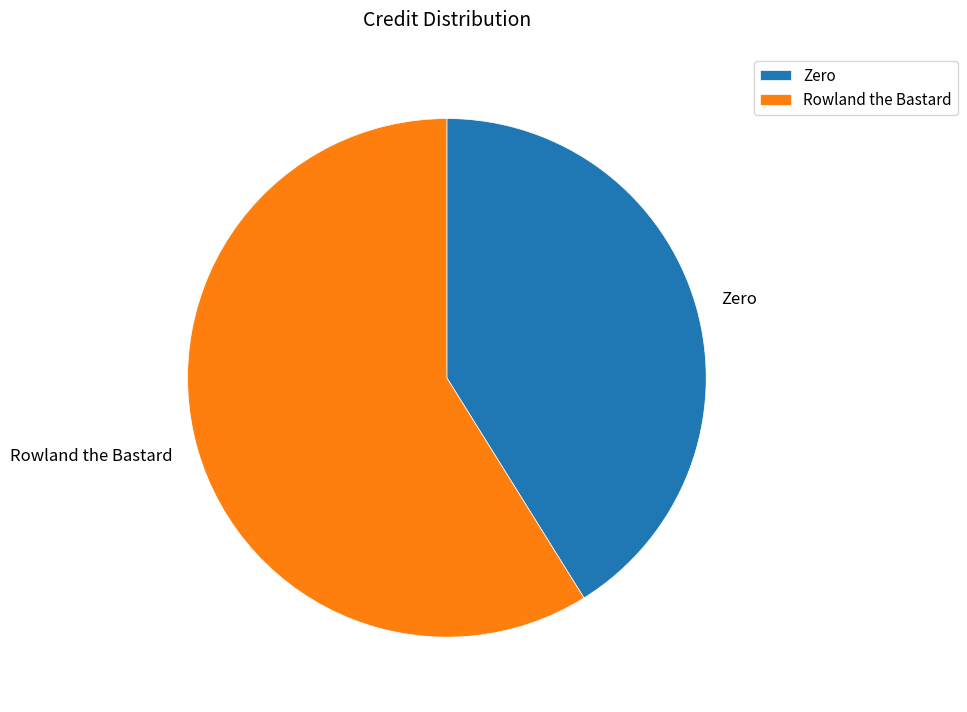

Which category has the biggest portion of the pie?

Rowland the Bastard